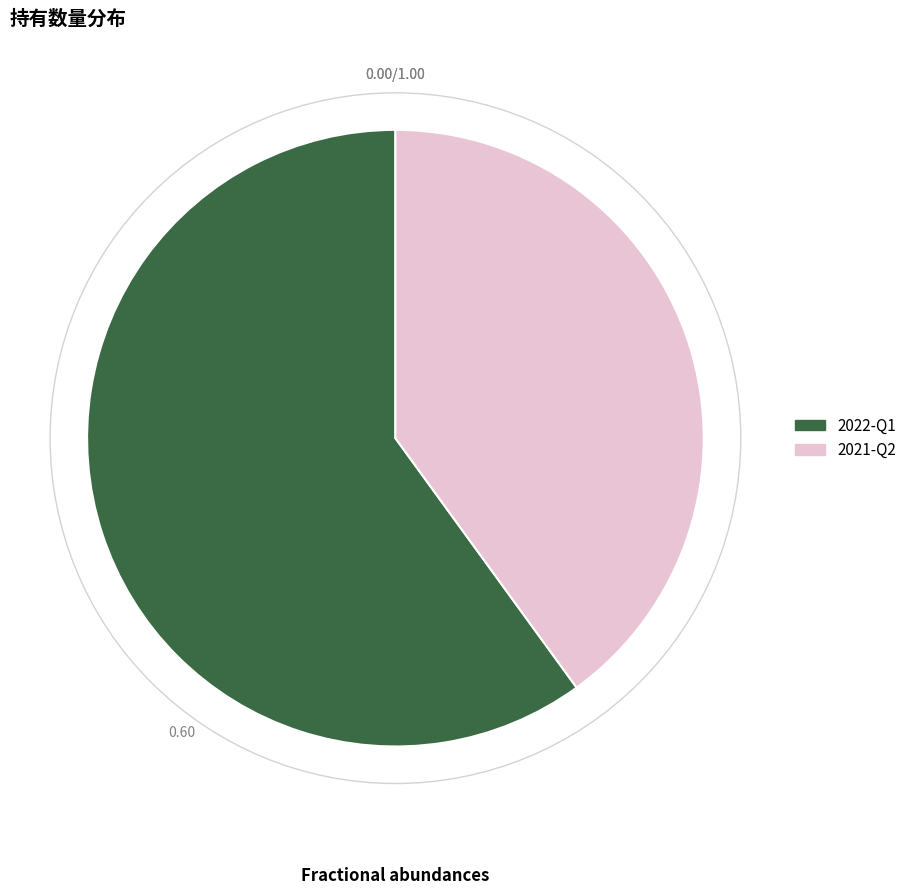

Combined, do 2021-Q2 and 2022-Q1 account for over 50%?

Yes